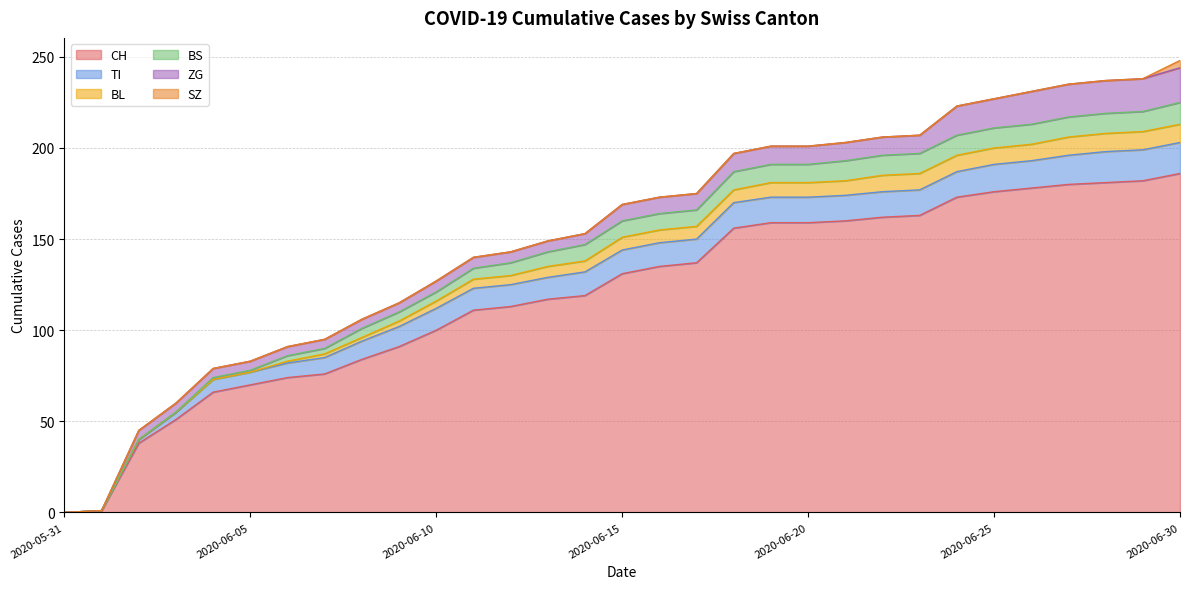

Read the CH value at 2020-06-30.

186